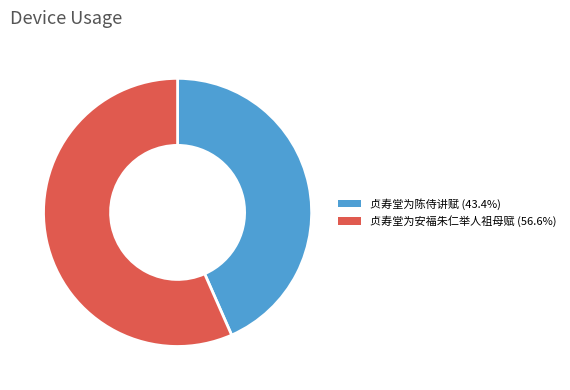

How many slices are in this pie chart?

2